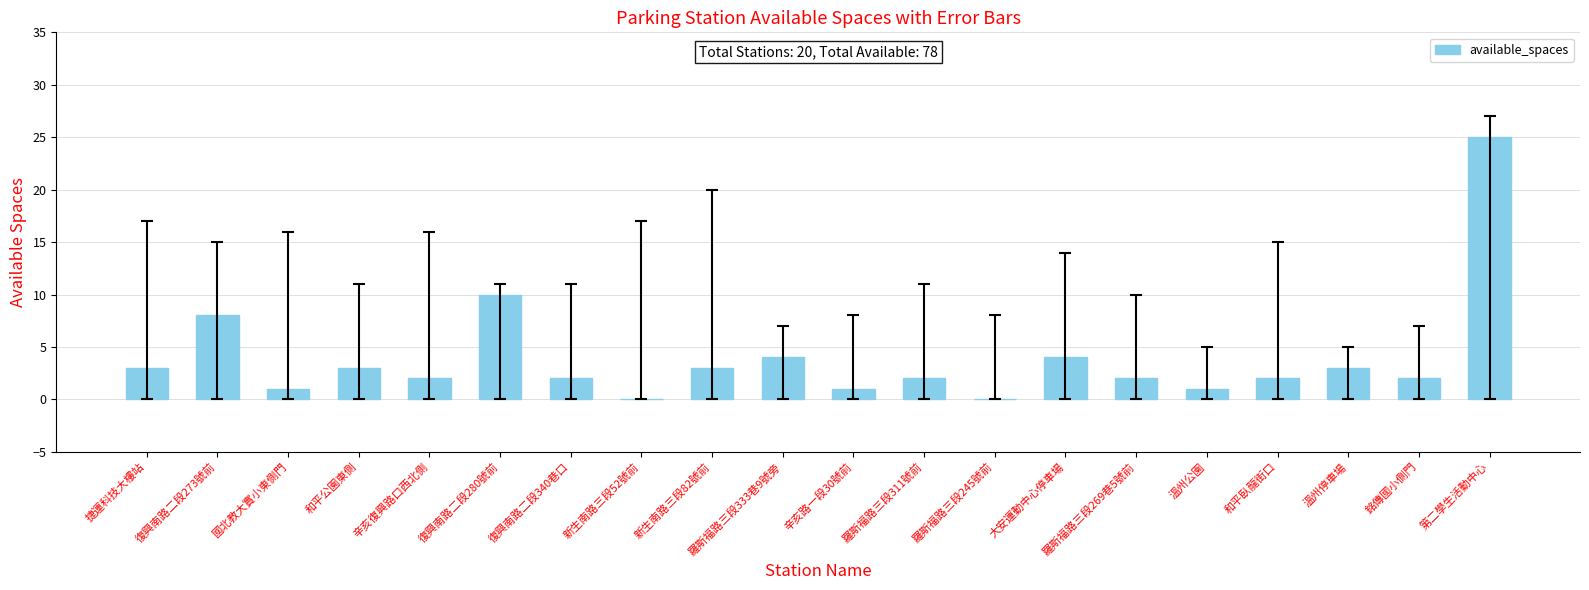

Where is the data nearest to the value 12?

復興南路二段280號前